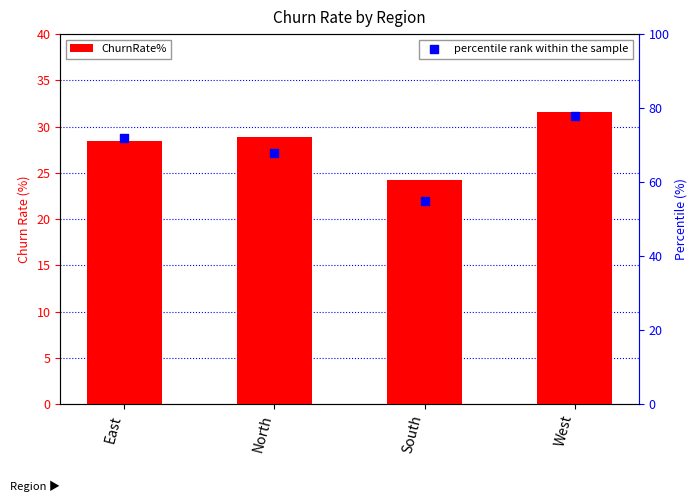

What is the total value across all series at South?

79.2